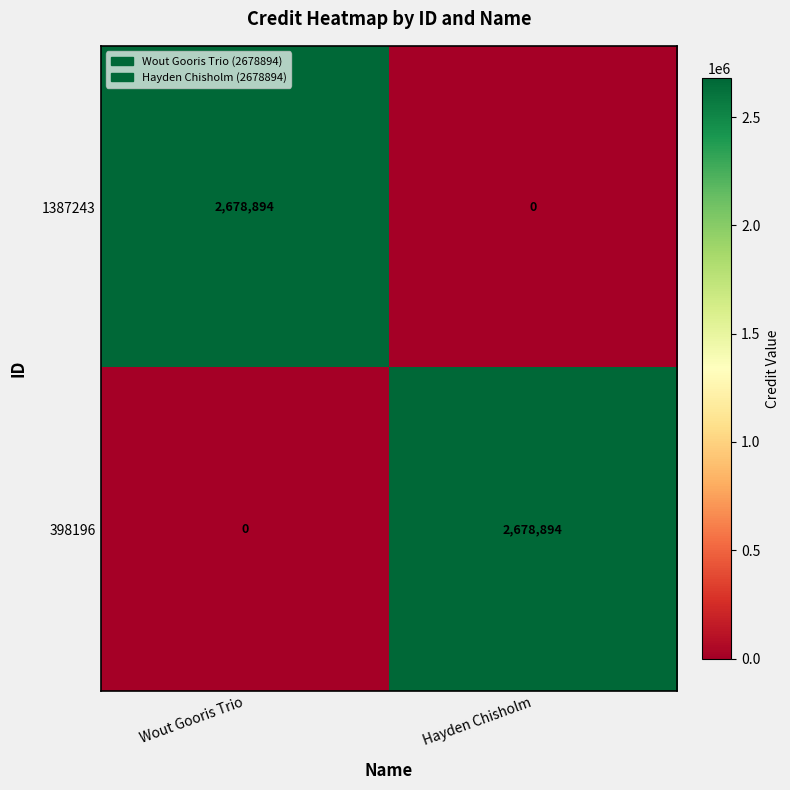

Rank the series at Wout Gooris Trio from lowest to highest value.

398196, 1387243